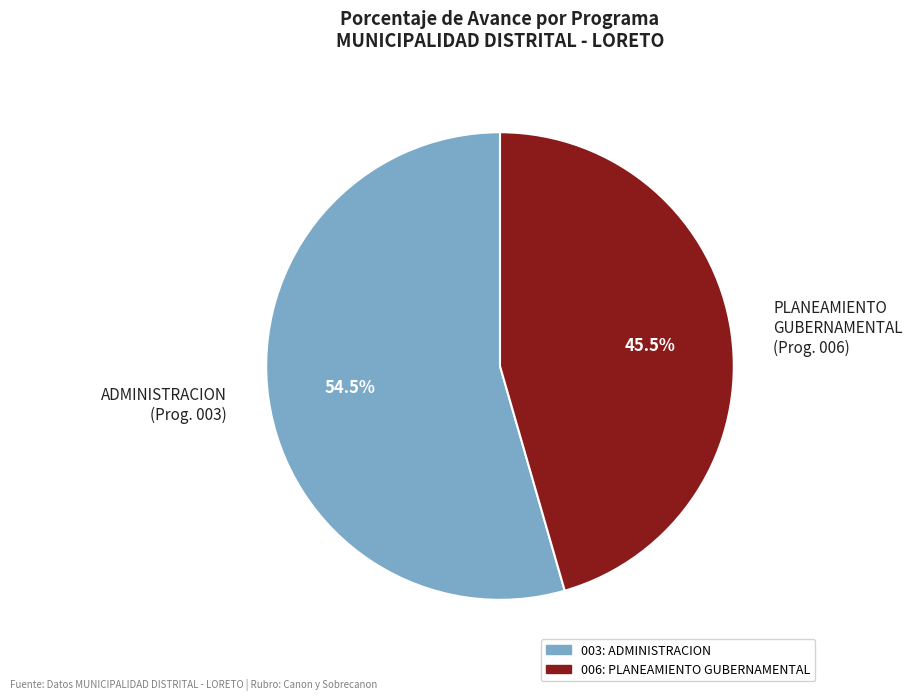

What percentage is NOT represented by ADMINISTRACION (Prog. 003)?

45.5%